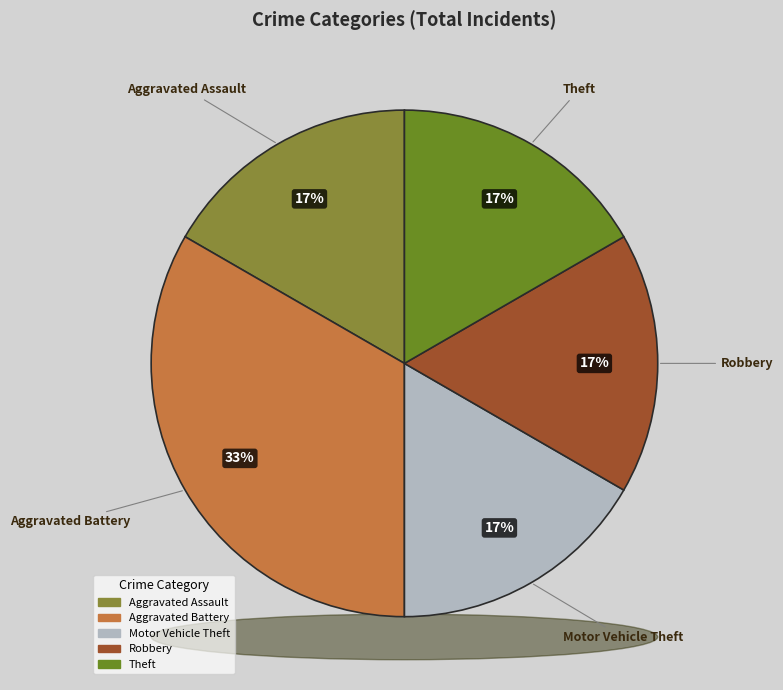

How much of the chart is everything except Robbery?

83.3%